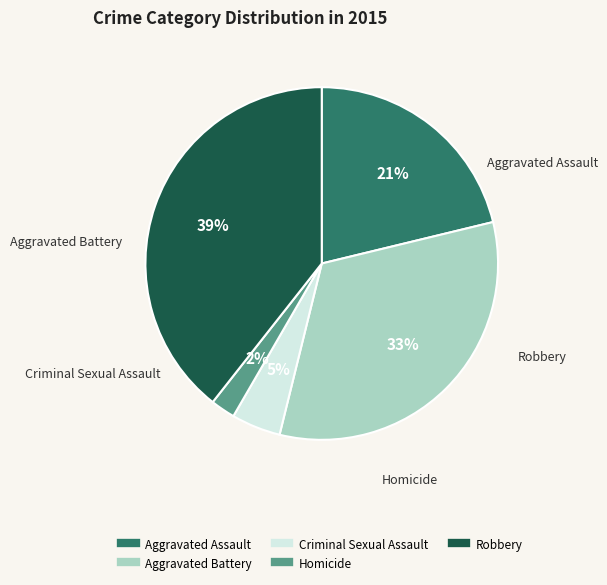

Does any single category account for the majority?

No